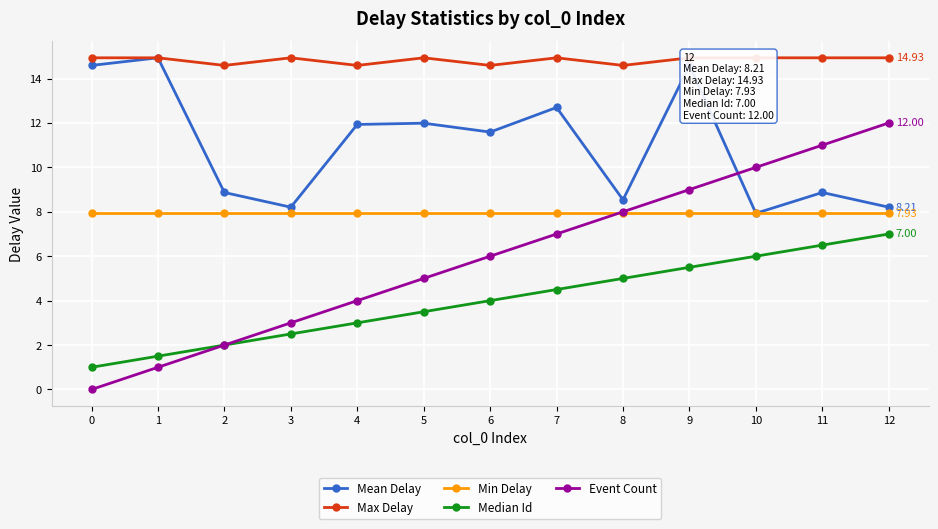

Reading right to left, extract all data points from this chart.

Mean Delay: 12=8.2	11=8.9	10=7.9	9=14.6	8=8.5	7=12.7	6=11.6	5=12.0	4=11.9	3=8.2	2=8.9	1=14.9	0=14.6
Max Delay: 12=14.9	11=14.9	10=14.9	9=14.9	8=14.6	7=14.9	6=14.6	5=14.9	4=14.6	3=14.9	2=14.6	1=14.9	0=14.9
Min Delay: 12=7.9	11=7.9	10=7.9	9=7.9	8=7.9	7=7.9	6=7.9	5=7.9	4=7.9	3=7.9	2=7.9	1=7.9	0=7.9
Median Id: 12=7.0	11=6.5	10=6.0	9=5.5	8=5.0	7=4.5	6=4.0	5=3.5	4=3.0	3=2.5	2=2.0	1=1.5	0=1.0
Event Count: 12=12.0	11=11.0	10=10.0	9=9.0	8=8.0	7=7.0	6=6.0	5=5.0	4=4.0	3=3.0	2=2.0	1=1.0	0=0.0